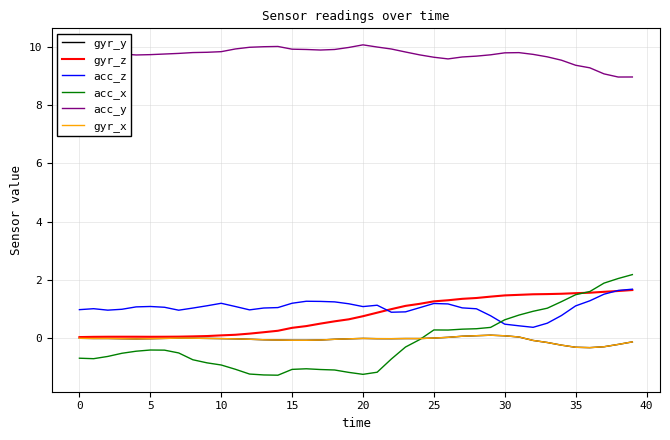

In acc_z, how many points are higher than both neighbors (excluding endpoints)?

6